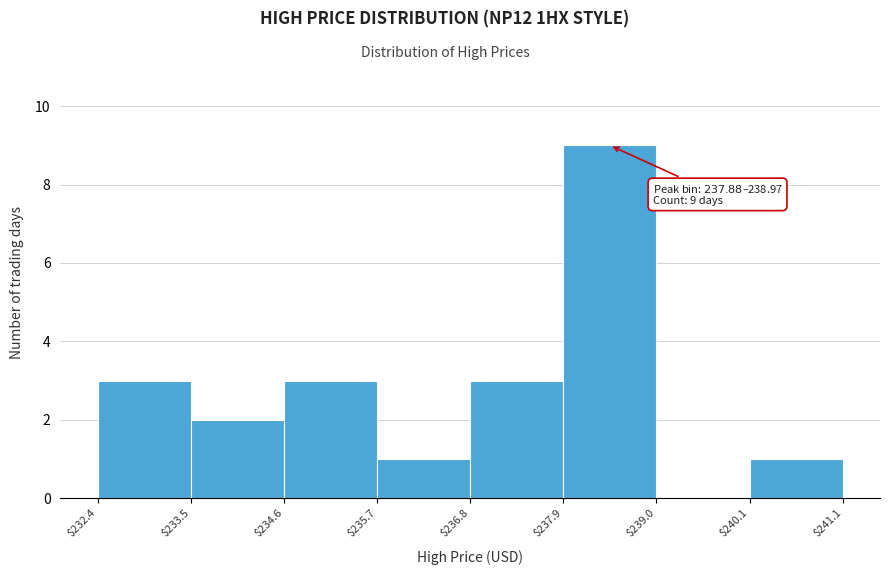

Which range on the x-axis has the tallest bar?

$237.9 to $239.0